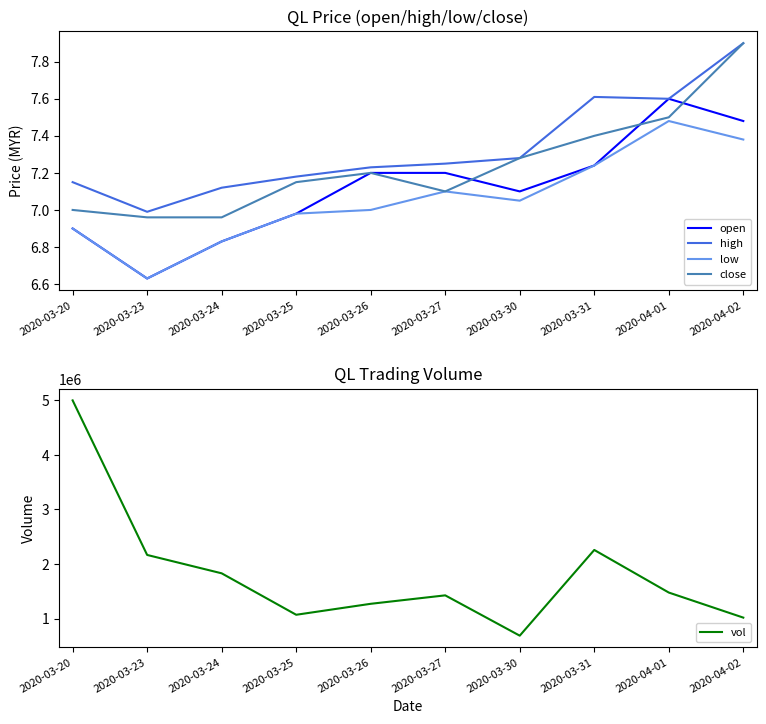

True or false: vol and high intersect in this chart.

False